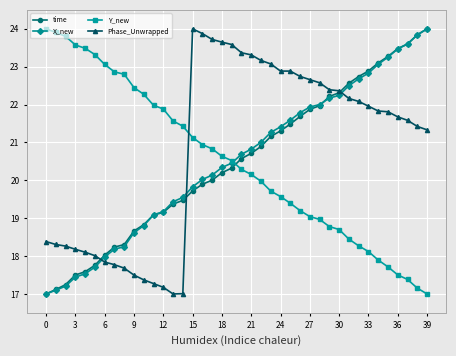

How many categories are shown in the chart?

40